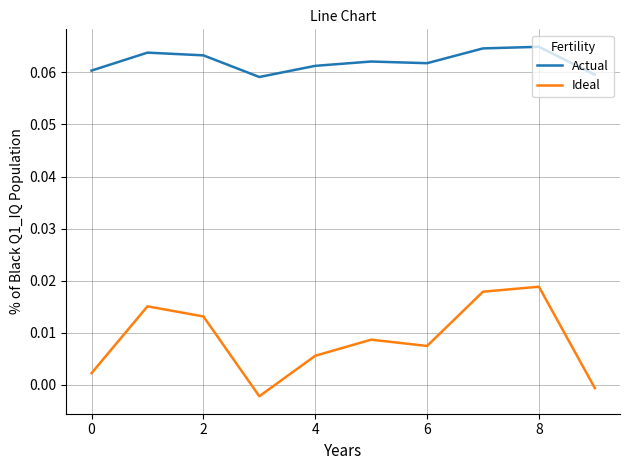

List the series in order of their peak value, highest first.

Actual, Ideal